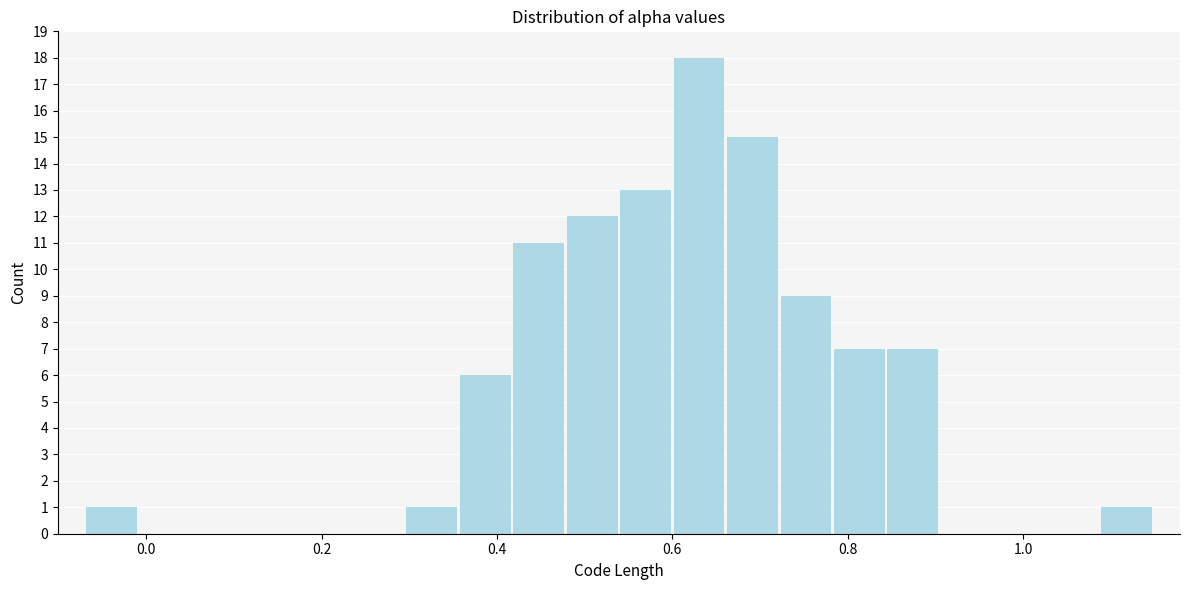

Around what value on the x-axis is the tallest bar? Give the approximate position of its centre, as read against the axis.

0.64